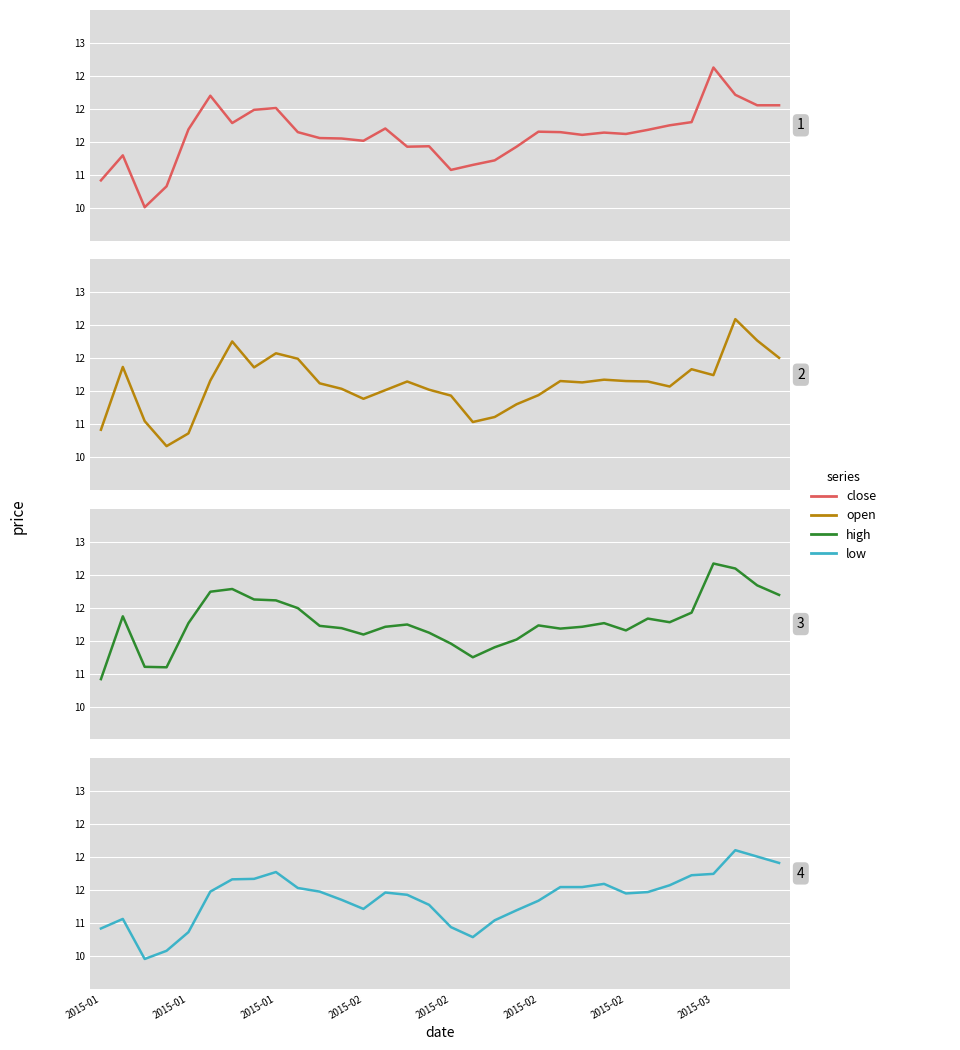

Is it true that close equals 3.8 at 30?

False